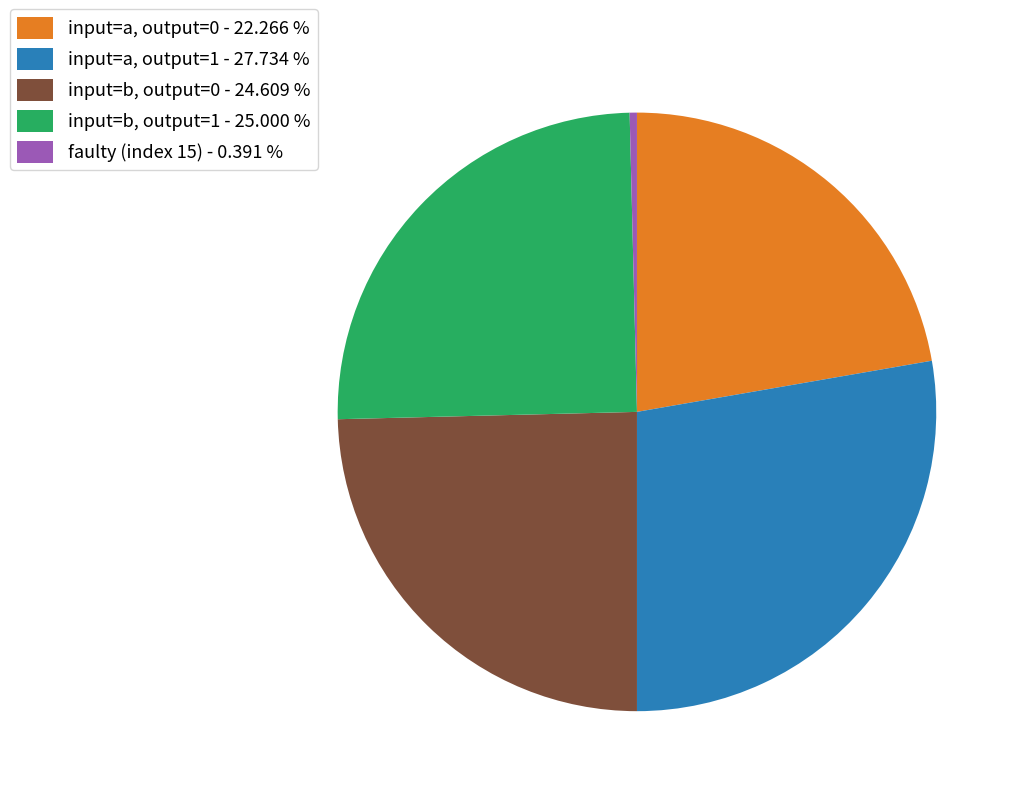

Is input=a, output=0 - 22.266 % the majority of the pie?

No